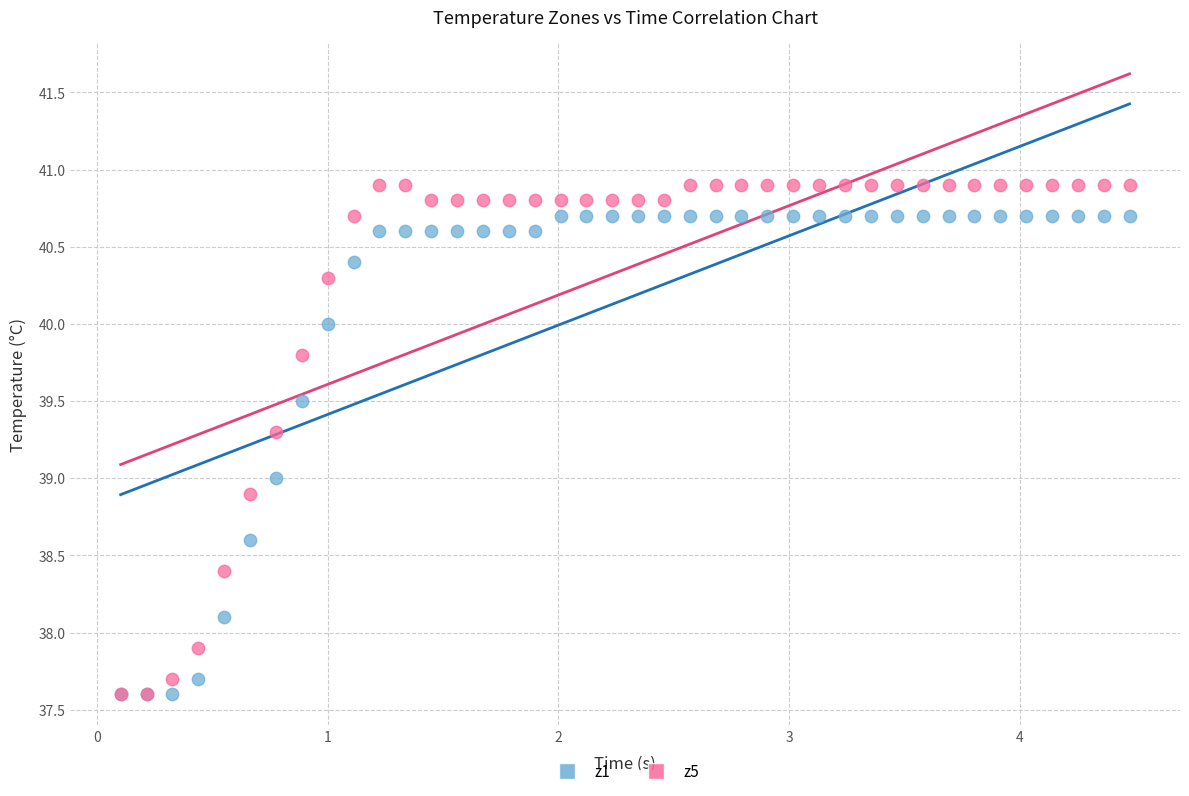

What are all the series names shown in the legend?

z1, z5